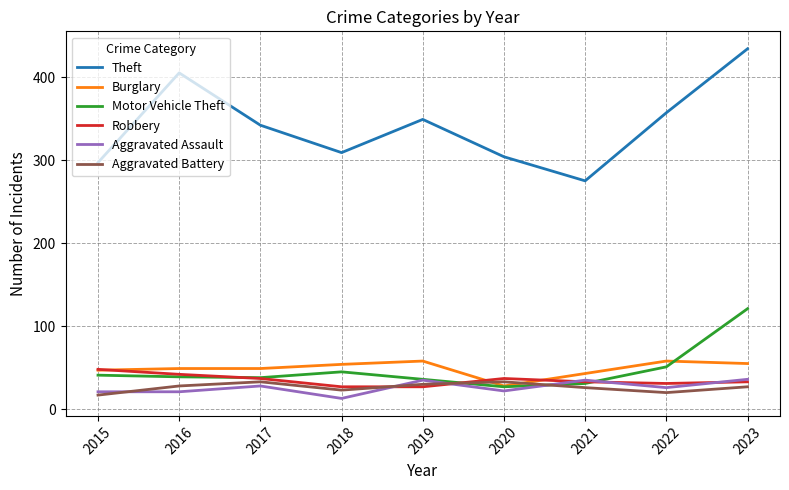

Where do Aggravated Battery and Aggravated Assault first cross each other?

2015 and 2016